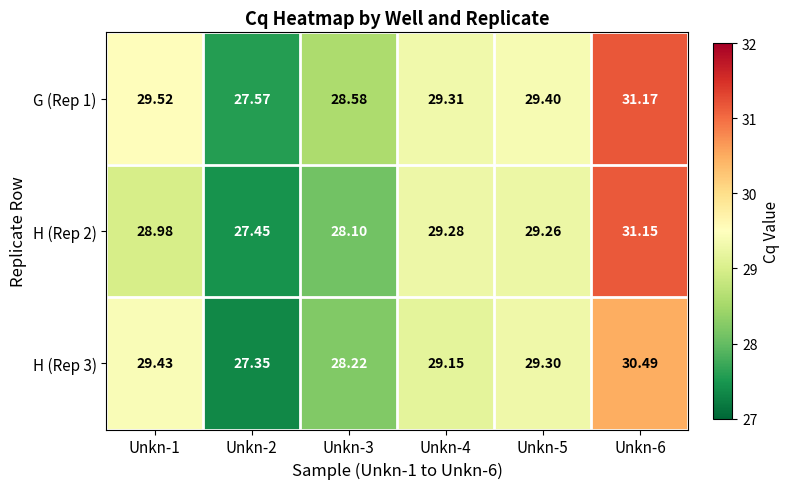

What is the difference between the highest and lowest values at Unkn-3?

0.5